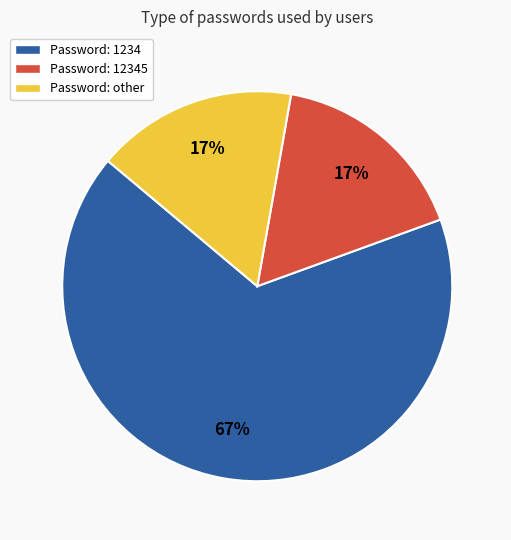

True or false: Password: other accounts for 17% of the total.

True